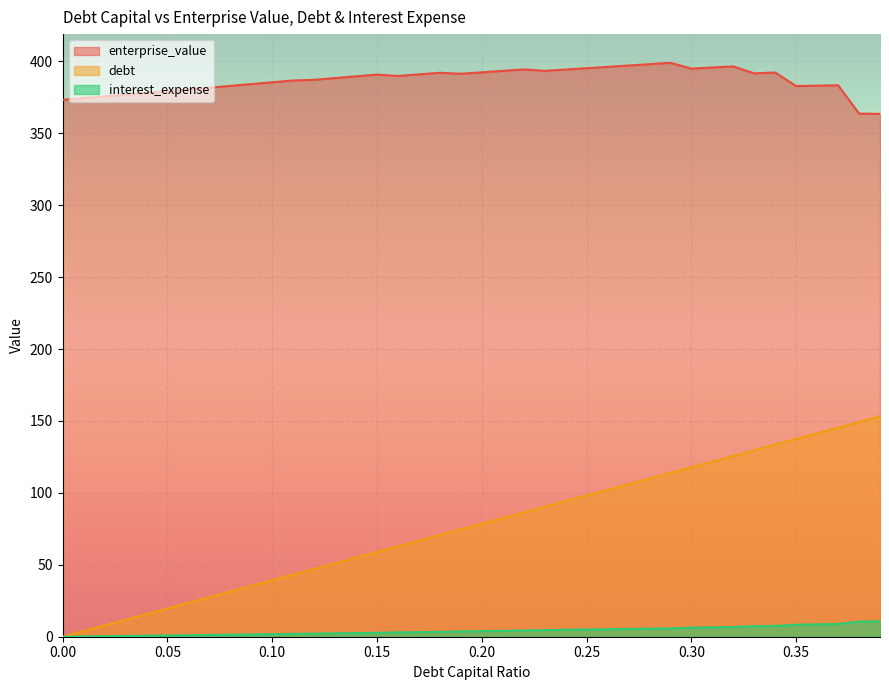

True or false: debt and enterprise_value cross at least once.

False